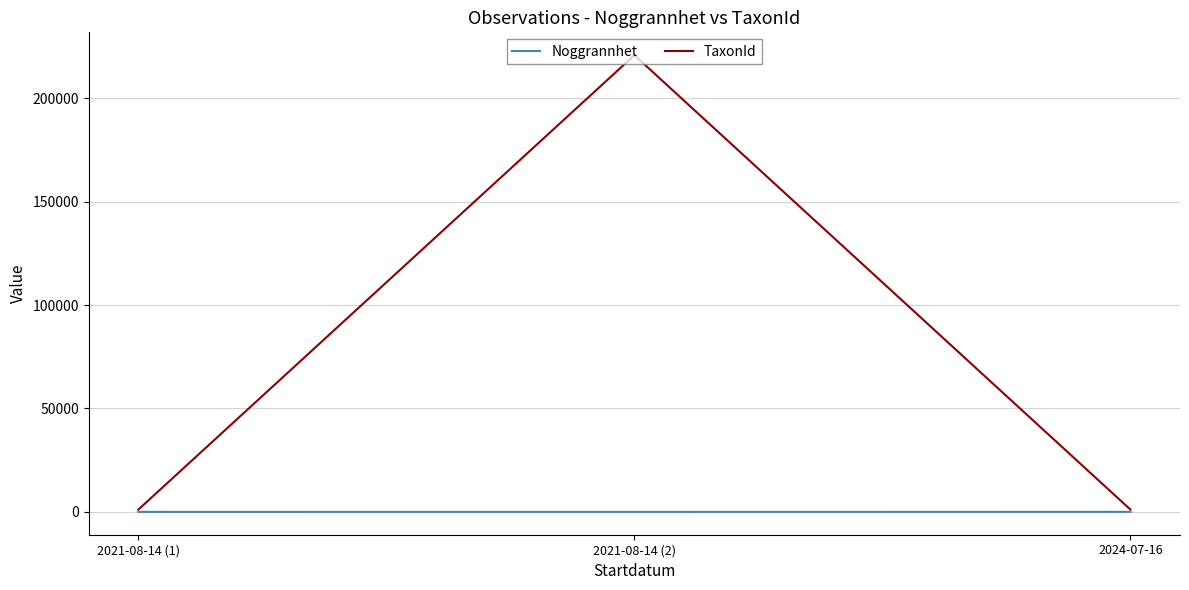

What are all the series names shown in the legend?

Noggrannhet, TaxonId